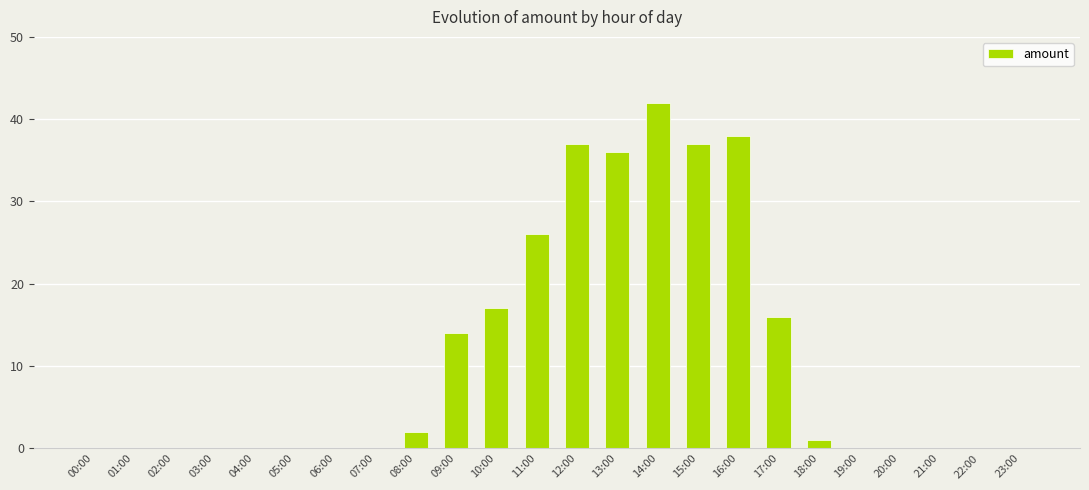

True or false: the data shows 0 at 03:00.

True